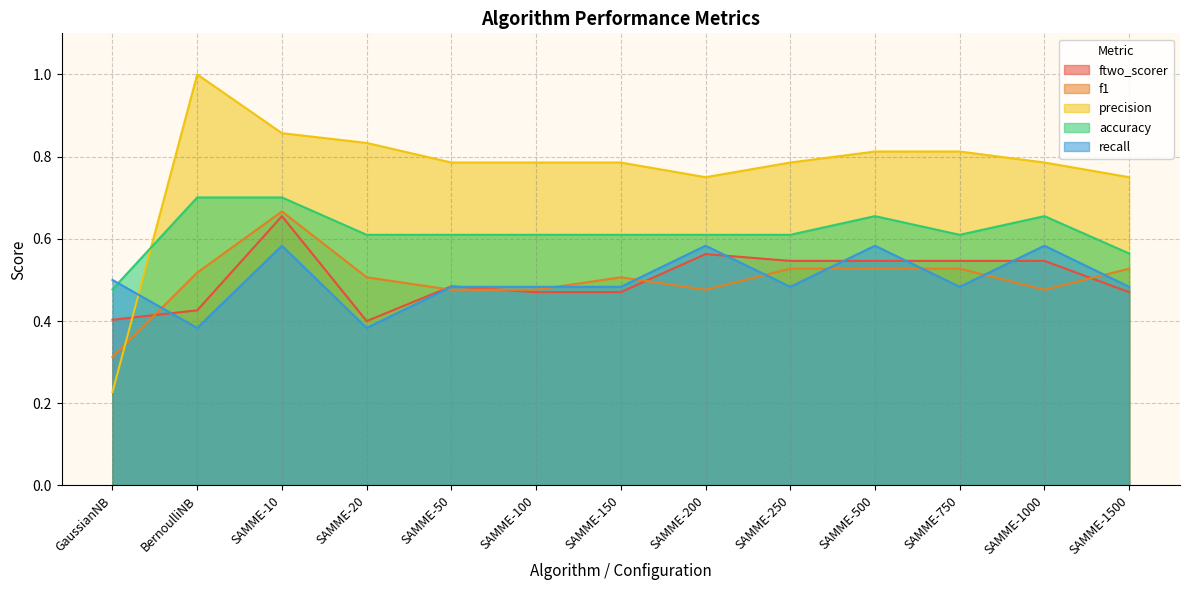

What is the value of the precision point at the 7th from the left?

0.8